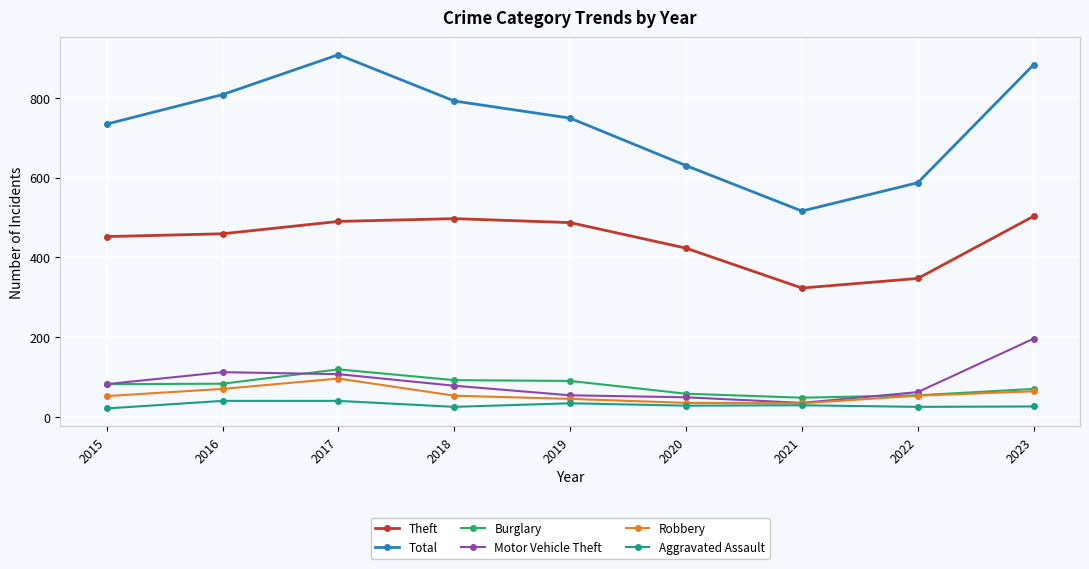

What is the difference between the Total values at 2020 and 2018?

162